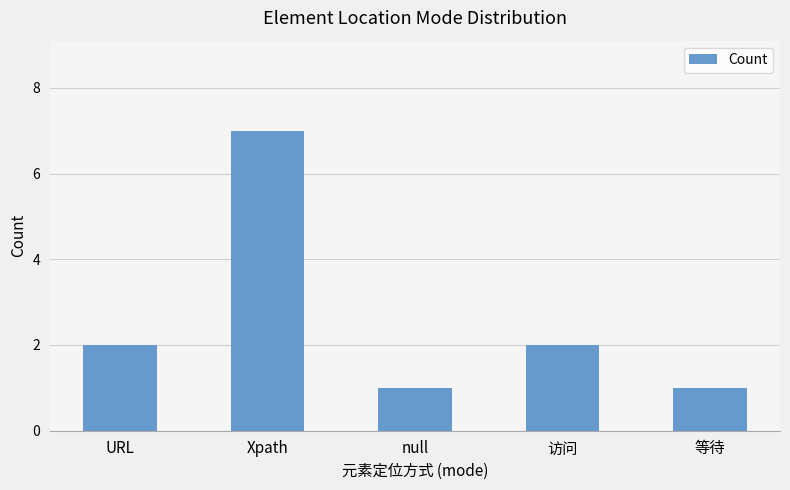

The value at URL is 2. True or false?

True